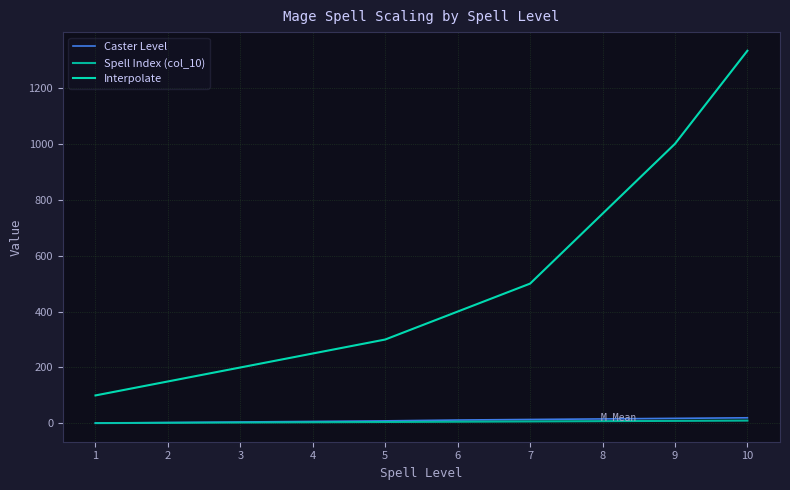

At which category is the sum across all series the highest?

10